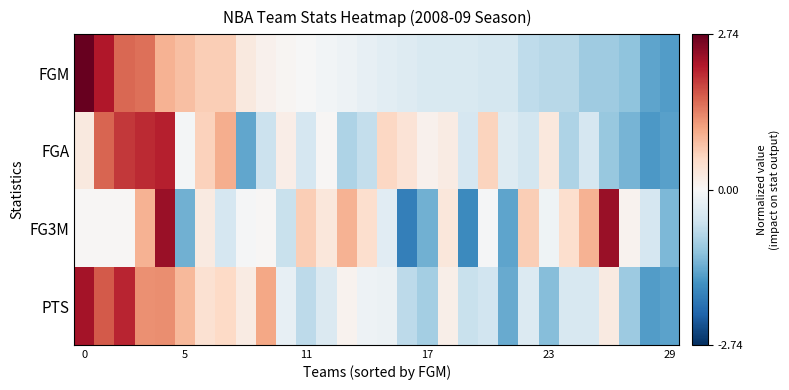

Reading right to left, list all the values displayed in this chart.

FGM: -1.5	-1.4	-1.1	-1.0	-1.0	-0.8	-0.8	-0.7	-0.5	-0.5	-0.4	-0.4	-0.4	-0.4	-0.3	-0.2	-0.1	-0.1	-0.0	0.1	0.1	0.3	0.7	0.7	0.8	1.0	1.5	1.6	2.2	2.7
FGA: -1.5	-1.6	-1.3	-1.0	-0.5	-0.8	0.3	-0.5	-0.3	0.6	-0.5	0.2	0.1	0.4	0.6	-0.7	-0.8	0.0	-0.5	0.2	-0.6	-1.4	1.0	0.6	-0.0	2.1	2.0	1.9	1.6	0.3
FG3M: -1.2	-0.5	0.1	2.4	1.0	0.5	-0.1	0.7	-1.5	-0.0	-1.7	0.3	-1.3	-1.9	-0.3	0.5	1.0	0.3	0.7	-0.6	0.0	-0.0	-0.5	0.2	-1.3	2.4	1.0	0.0	0.0	0.0
PTS: -1.5	-1.5	-1.0	0.3	-0.4	-0.4	-1.2	-0.4	-1.4	-0.5	-0.6	0.2	-0.9	-0.7	-0.2	-0.1	0.1	-0.4	-0.7	-0.2	1.0	0.2	0.5	0.4	0.9	1.3	1.2	2.1	1.7	2.3